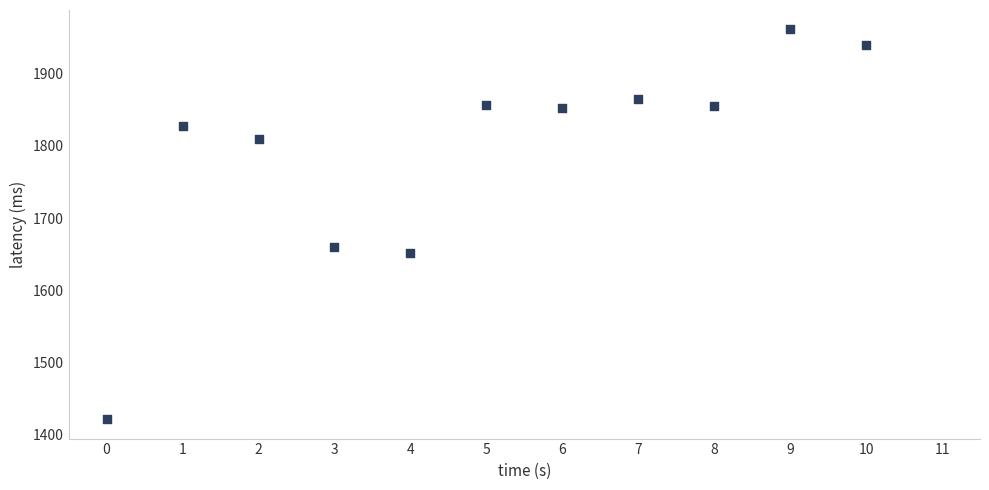

What is the average Y value?

1791.2